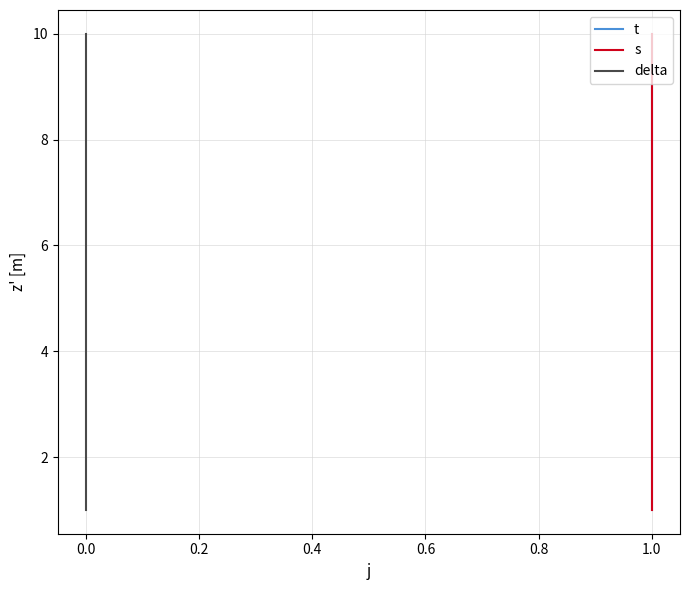

At which category is the sum across all series the highest?

9